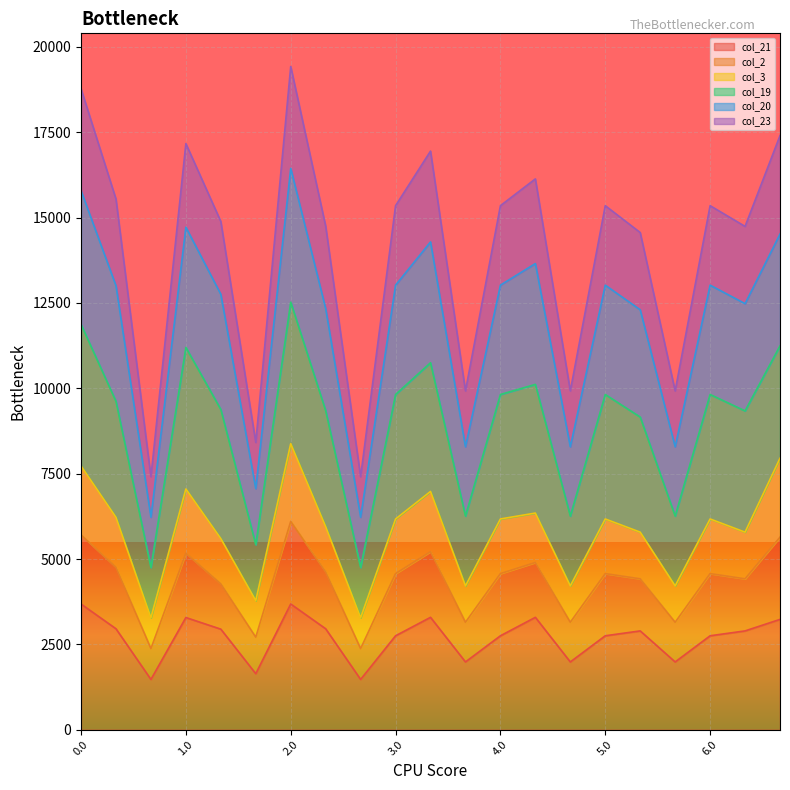

True or false: col_23 and col_20 cross at least once.

False